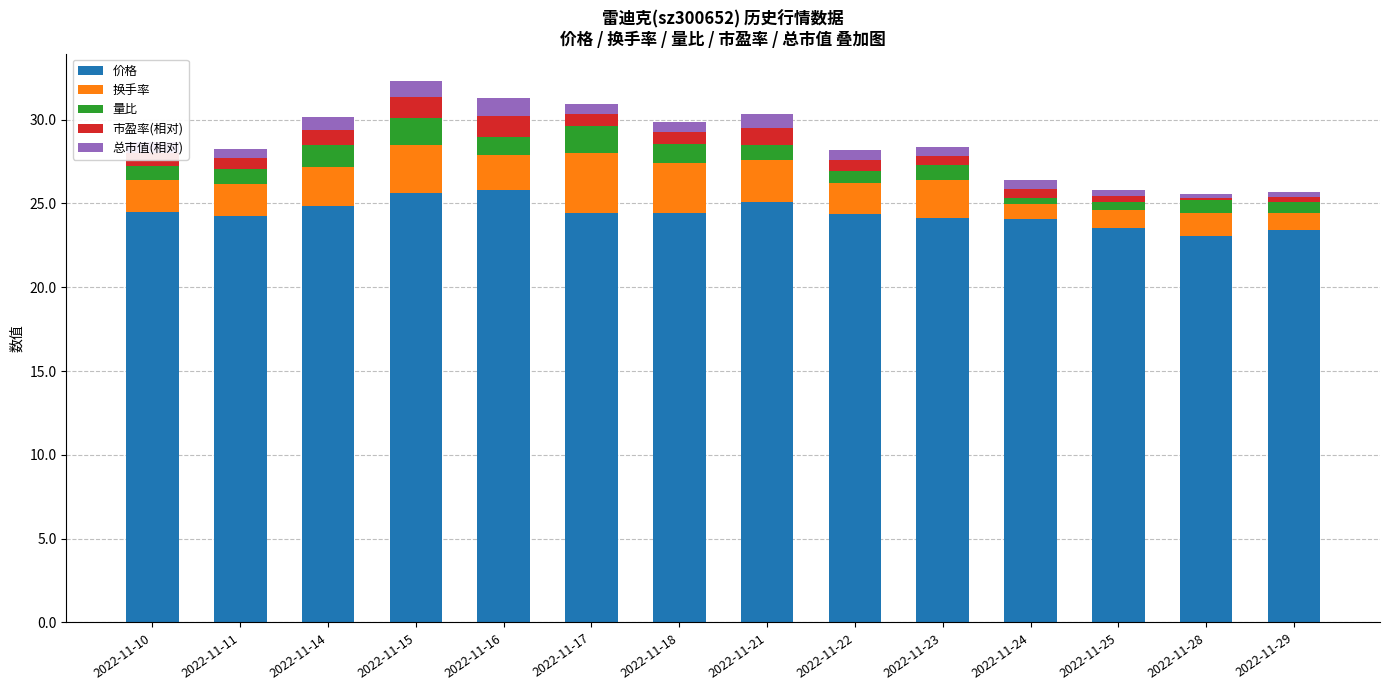

Are the bars horizontal?

No